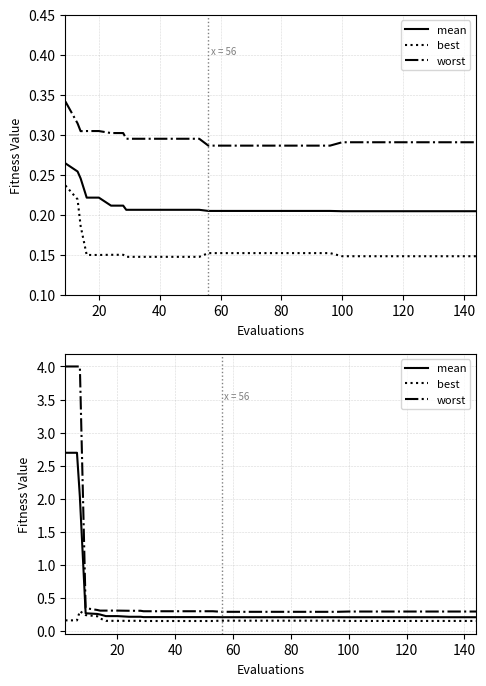

True or false: worst and best intersect in this chart.

False